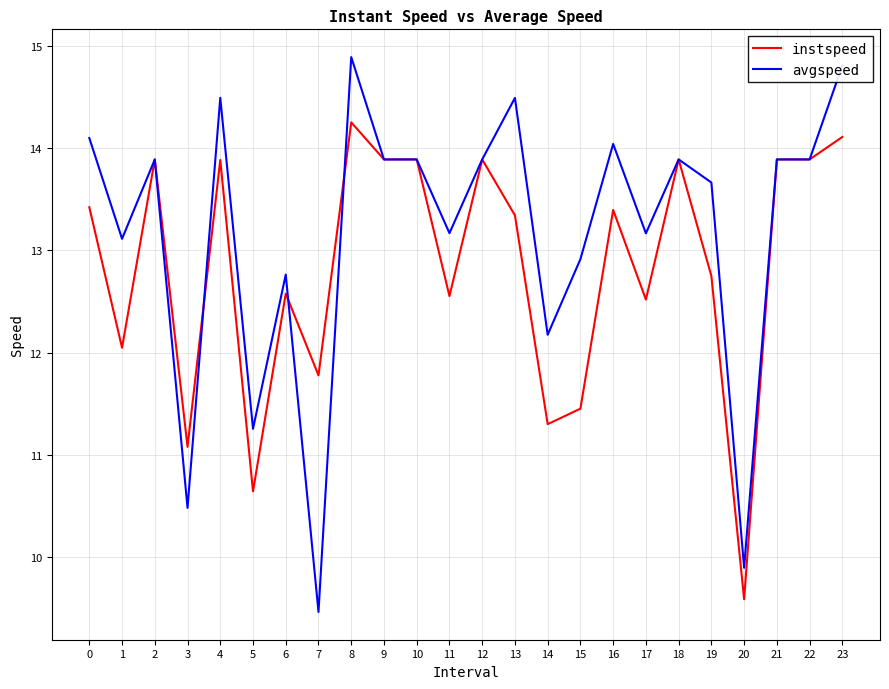

What is the minimum value shown in the chart?

9.5